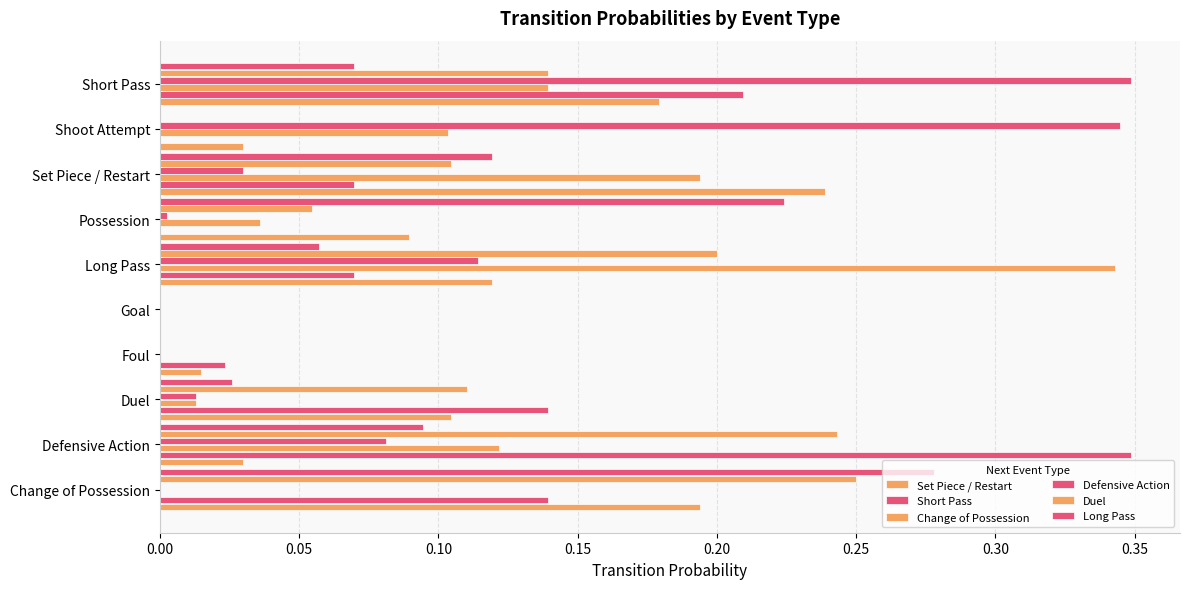

How many distinct data groups are displayed?

6